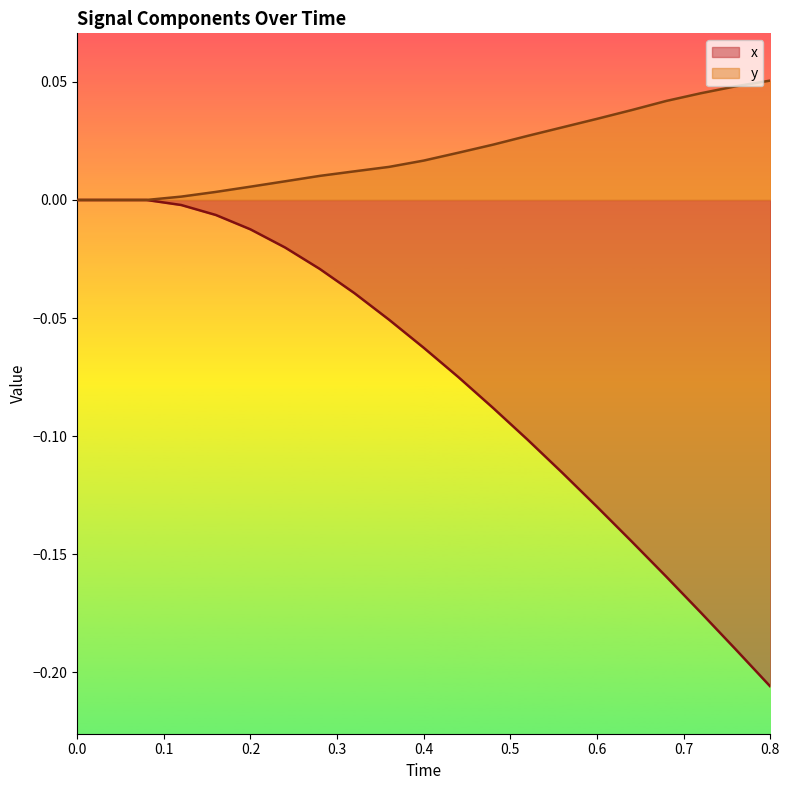

True or false: x has a value of 0.0 at 0.0.

True